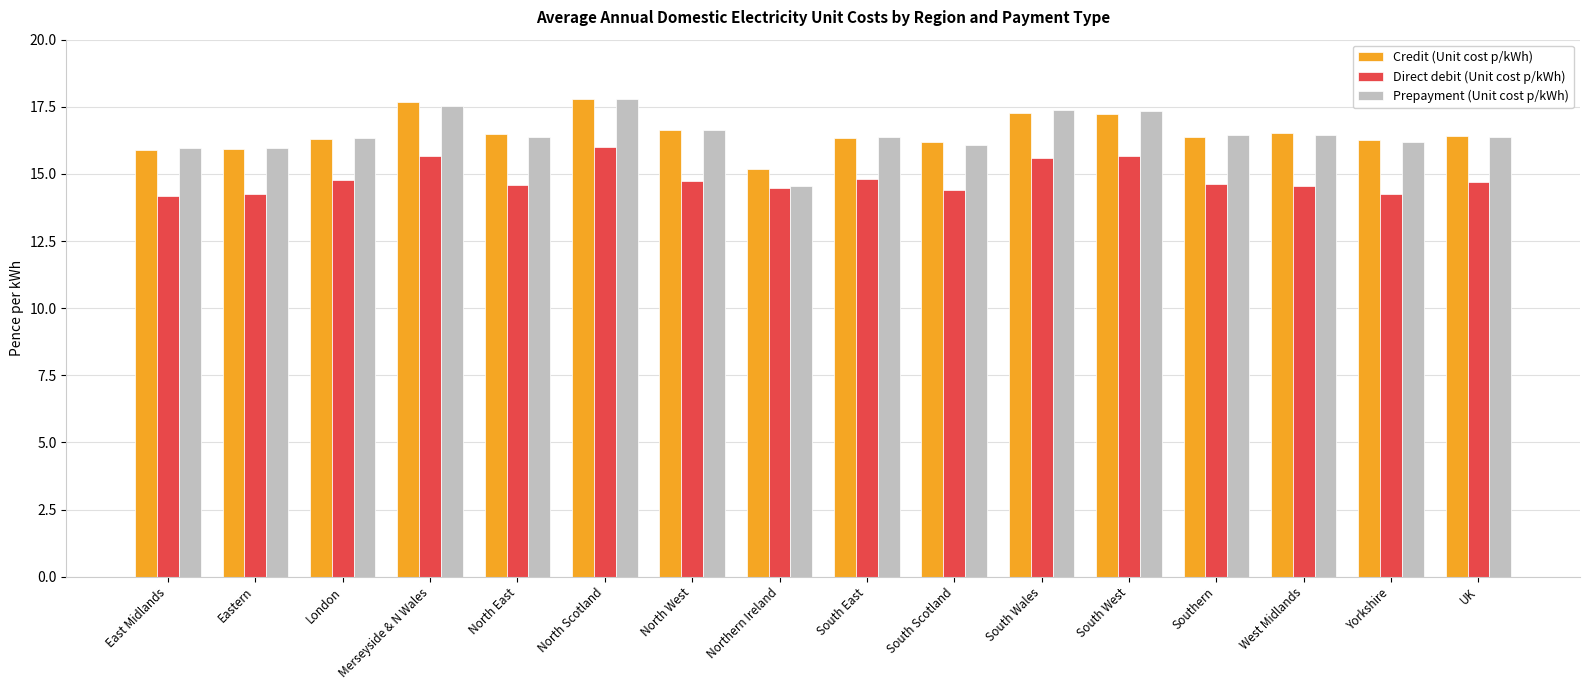

At which category is the sum across all series the highest?

North Scotland